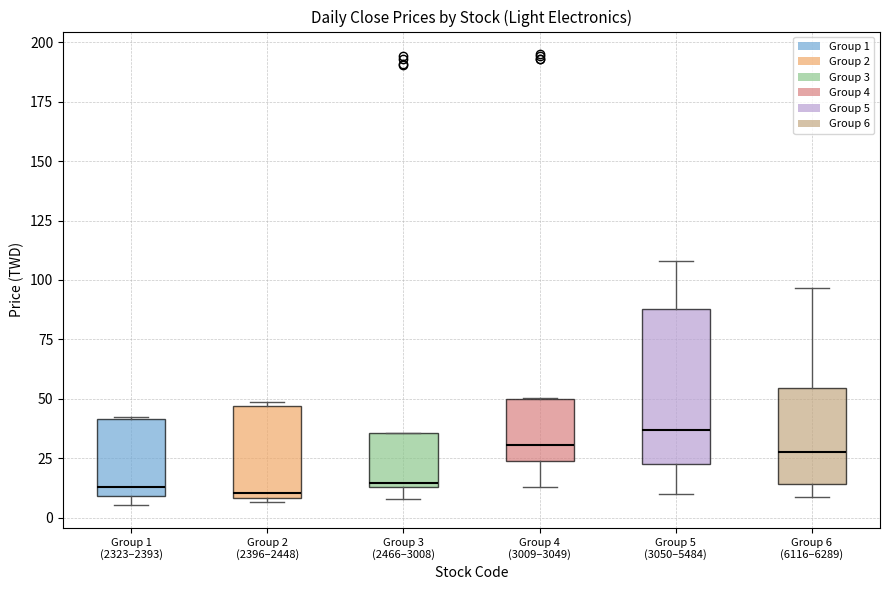

Reading left to right, read every box against the y-axis: the position of its median line, the range the box covers, and the ends of its whiskers. The values are not printed on the chart, so give them approximately, as read against the axis.

Group 1 (2323–2393): median 15, box 10 to 40, whiskers 5 to 45
Group 2 (2396–2448): median 10 (just above the box's lower edge), box 10 to 45, whiskers 5 to 50
Group 3 (2466–3008): median 15 (just above the box's lower edge), box 15 to 35, whiskers 10 to 35
Group 4 (3009–3049): median 30, box 25 to 50, whiskers 15 to 50
Group 5 (3050–5484): median 35, box 25 to 90, whiskers 10 to 110
Group 6 (6116–6289): median 25, box 15 to 55, whiskers 10 to 95